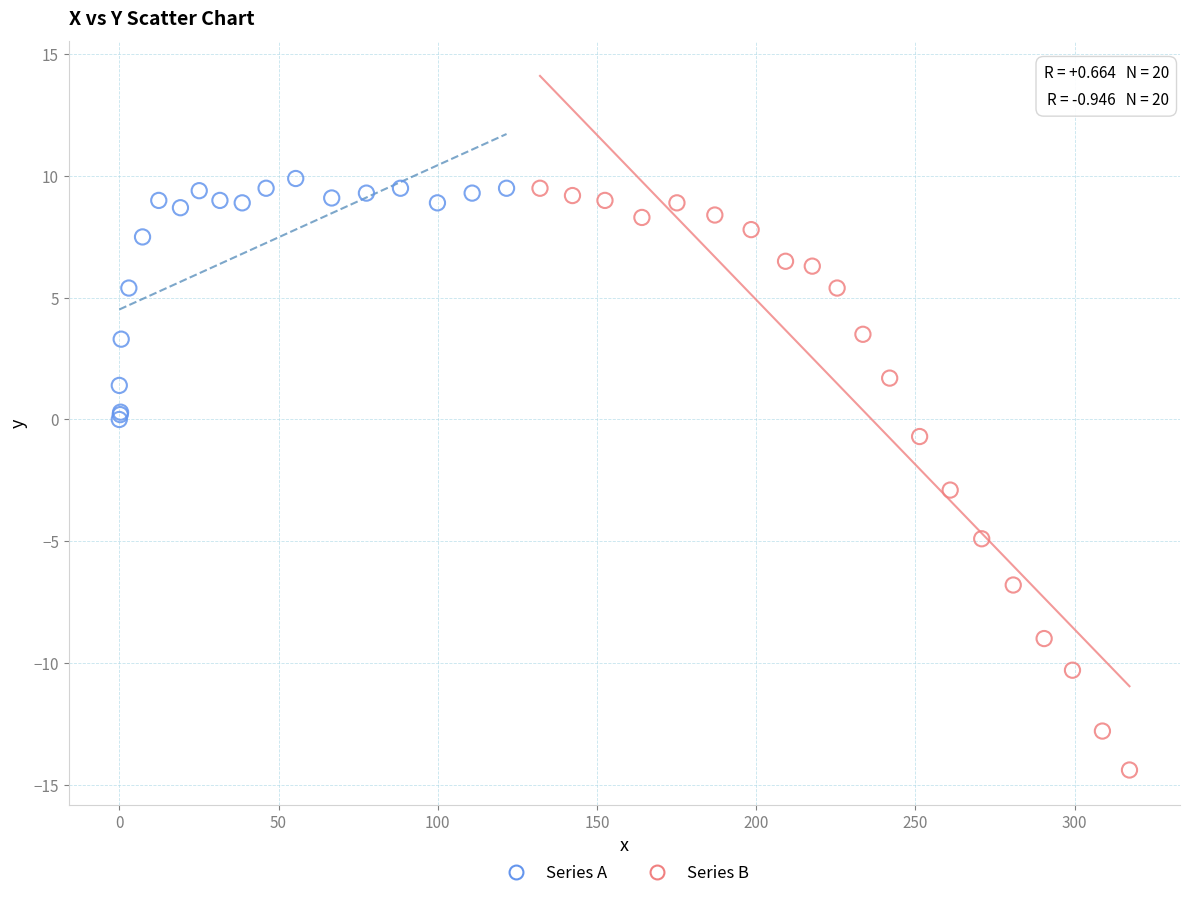

What are all the series names shown in the legend?

Series A, Series B